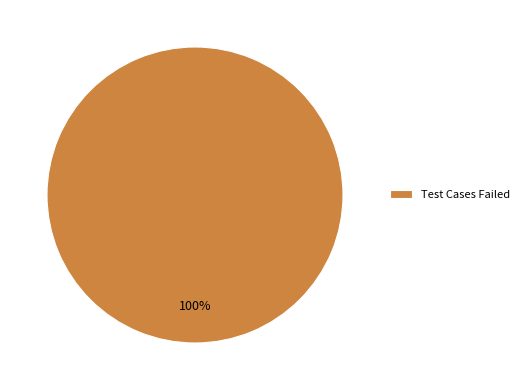

Rank the categories by value from lowest to highest.

Test Cases Failed